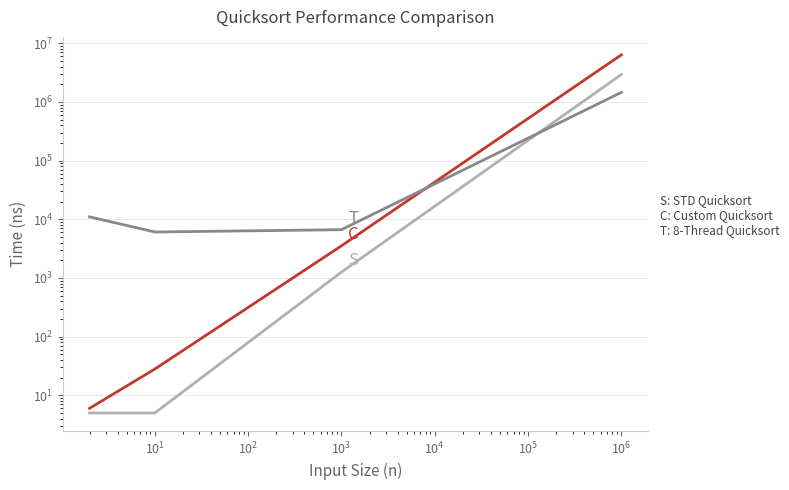

How many values in the 8-Thread Quicksort series exceed 11013?

1